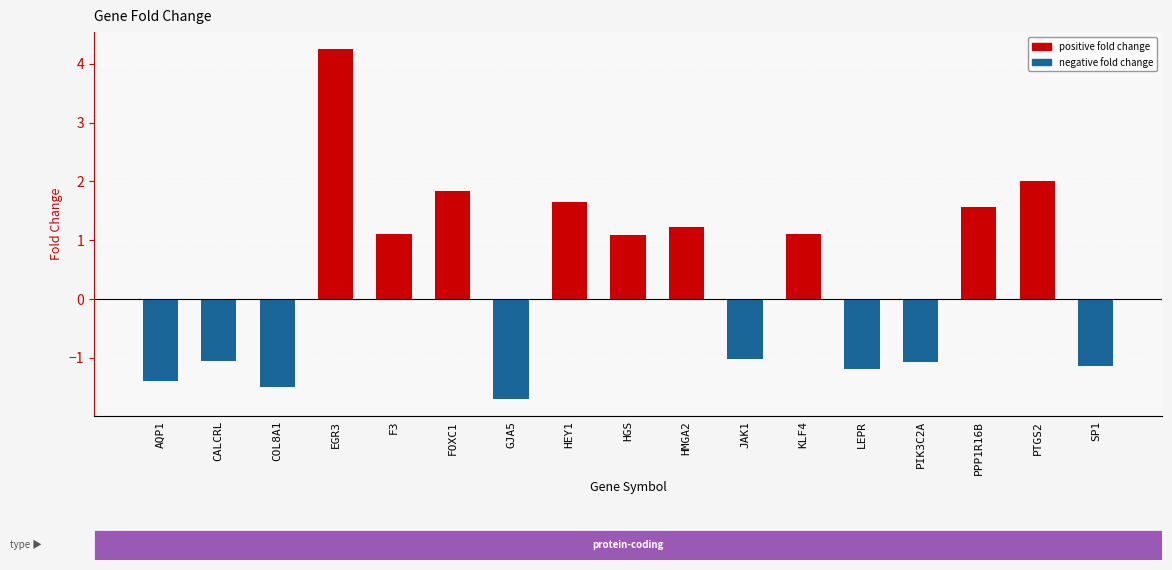

What is the label of the 16th bar from the right?

CALCRL